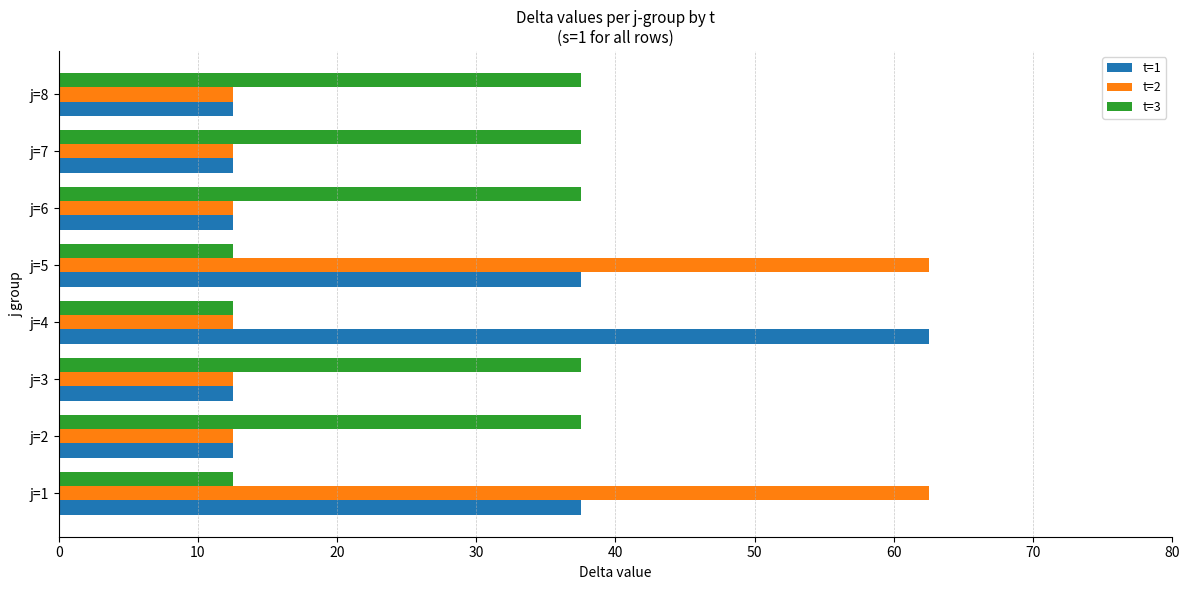

Between j=5 and j=8, which series saw the biggest shift?

t=2